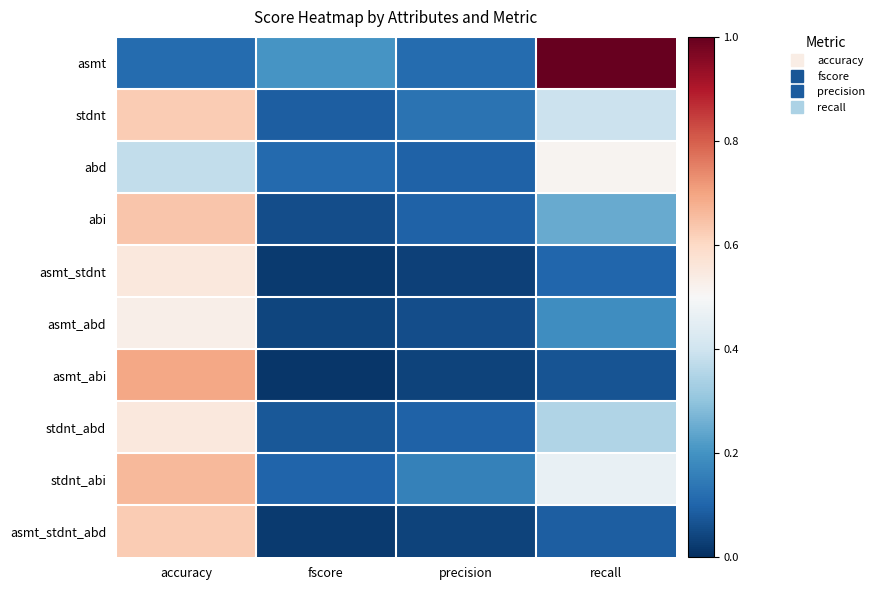

Reading right to left, what are all the values shown in this chart?

asmt: recall=1.0	precision=0.1	fscore=0.2	accuracy=0.1
stdnt: recall=0.4	precision=0.1	fscore=0.1	accuracy=0.6
abd: recall=0.5	precision=0.1	fscore=0.1	accuracy=0.4
abi: recall=0.2	precision=0.1	fscore=0.1	accuracy=0.6
asmt_stdnt: recall=0.1	precision=0.0	fscore=0.0	accuracy=0.6
asmt_abd: recall=0.2	precision=0.1	fscore=0.0	accuracy=0.5
asmt_abi: recall=0.1	precision=0.0	fscore=0.0	accuracy=0.7
stdnt_abd: recall=0.4	precision=0.1	fscore=0.1	accuracy=0.6
stdnt_abi: recall=0.5	precision=0.2	fscore=0.1	accuracy=0.7
asmt_stdnt_abd: recall=0.1	precision=0.0	fscore=0.0	accuracy=0.6